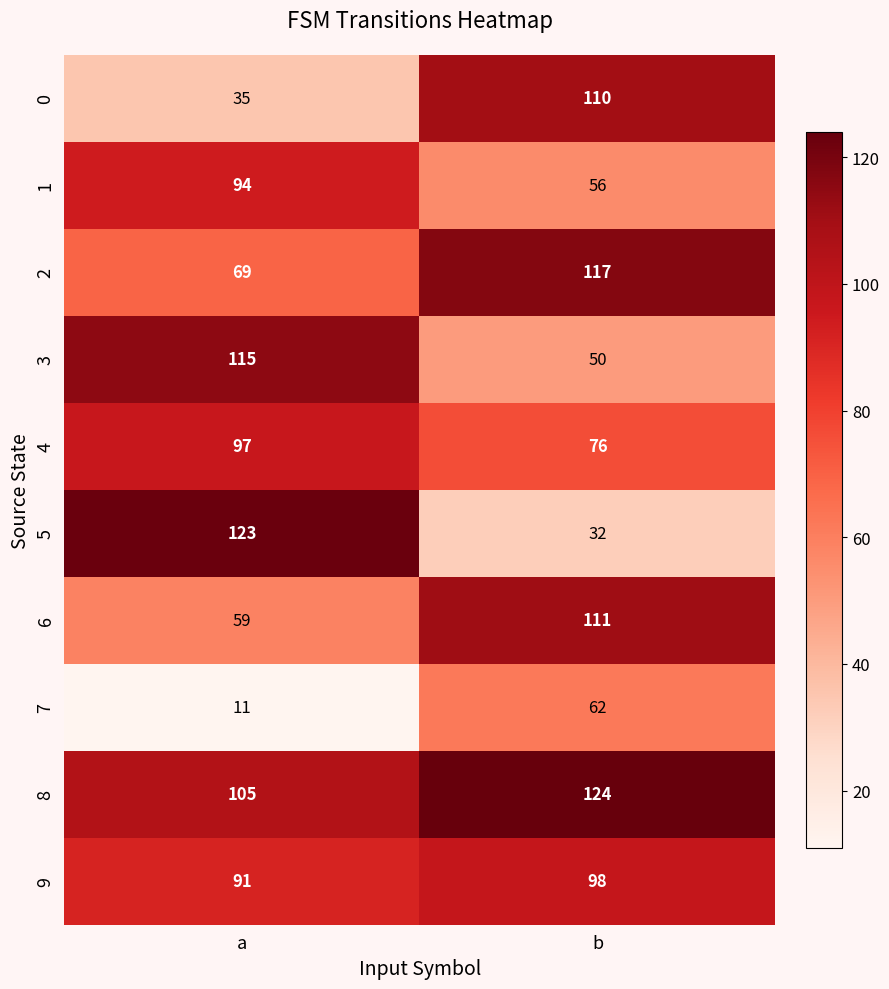

Read the 0 value at a.

35